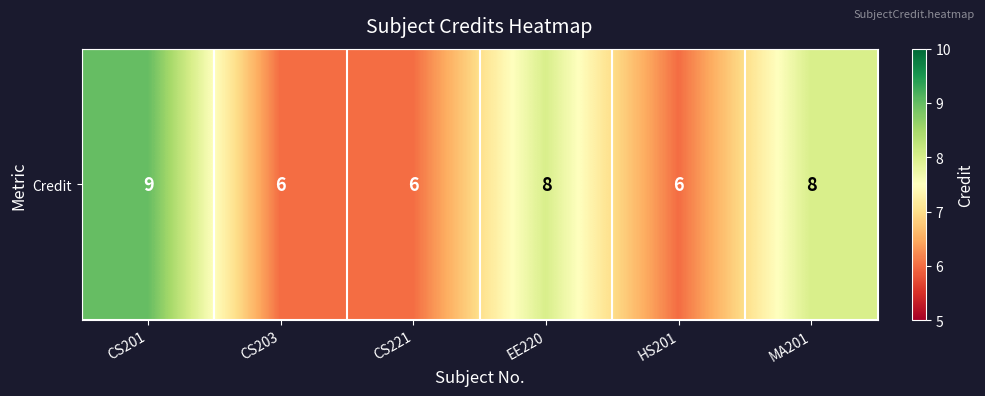

What is the maximum value shown in the chart?

9